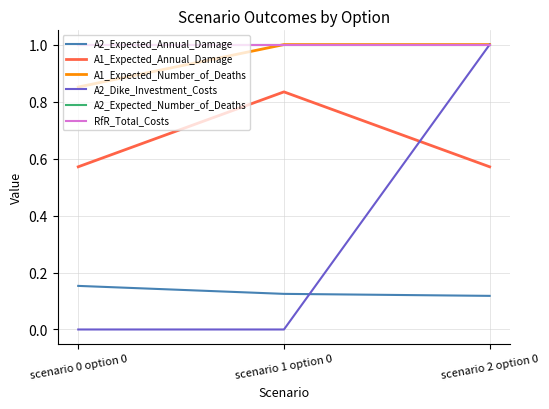

Which label corresponds to the smallest value in the chart?

scenario 0 option 0